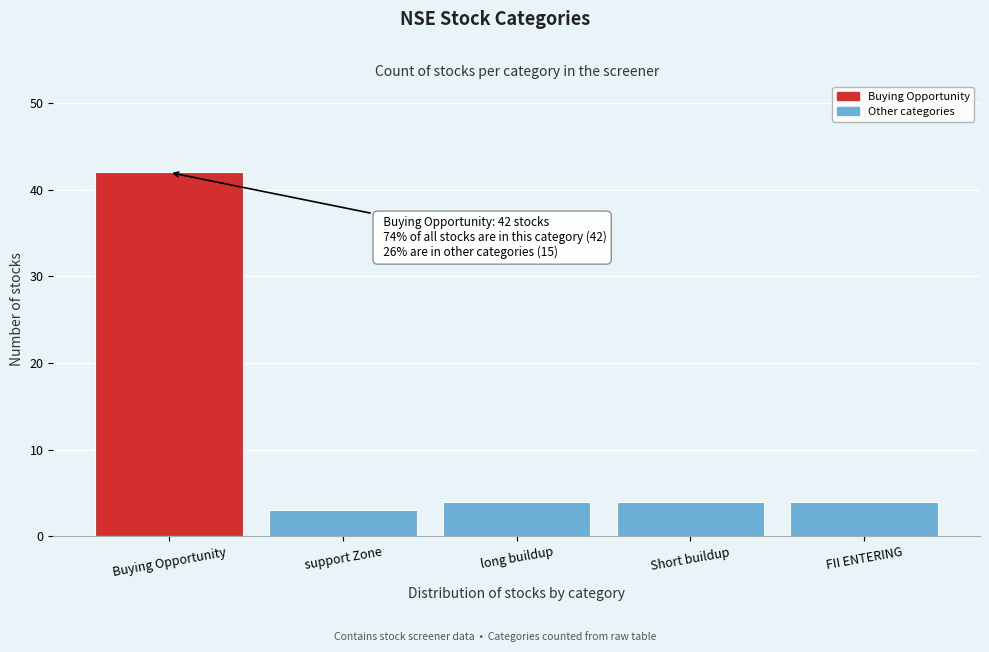

Reading left to right, transcribe all the data shown in this chart.

Buying Opportunity=42	support Zone=3	long buildup=4	Short buildup=4	FII ENTERING=4